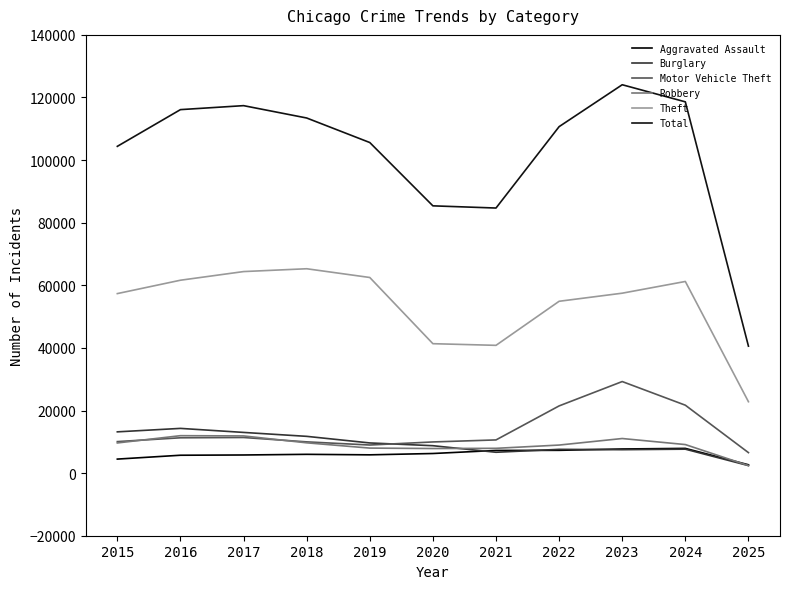

At which category does Motor Vehicle Theft reach its first local valley?

2019